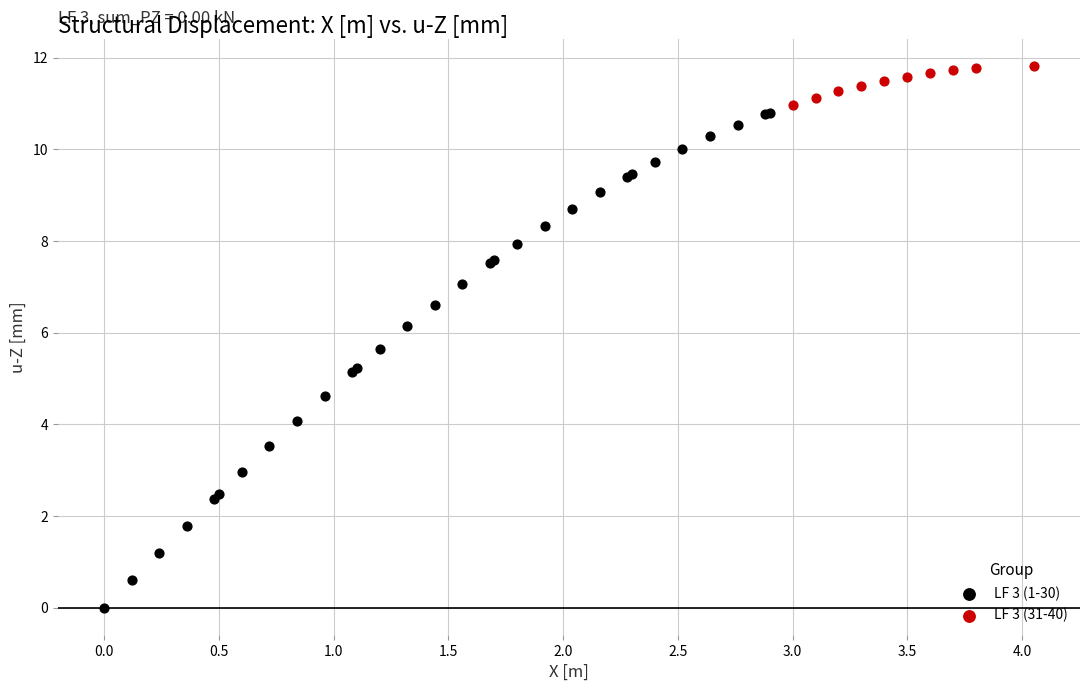

Which series contains the lowest Y value?

LF 3 (1-30)